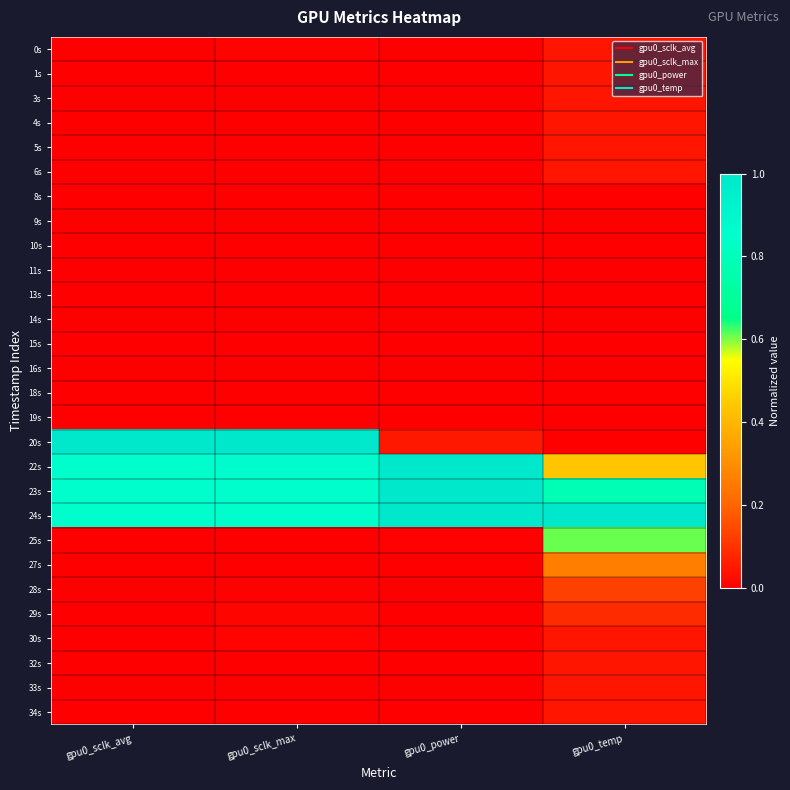

Which has a higher value, gpu0_sclk_avg or gpu0_sclk_max?

gpu0_sclk_max